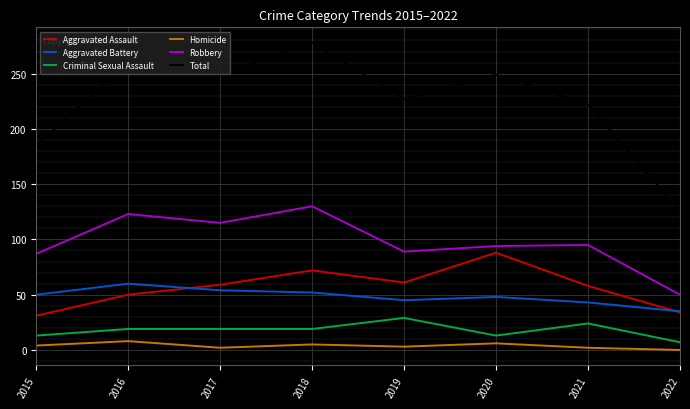

The Robbery series shows 61 at 2016. True or false?

False